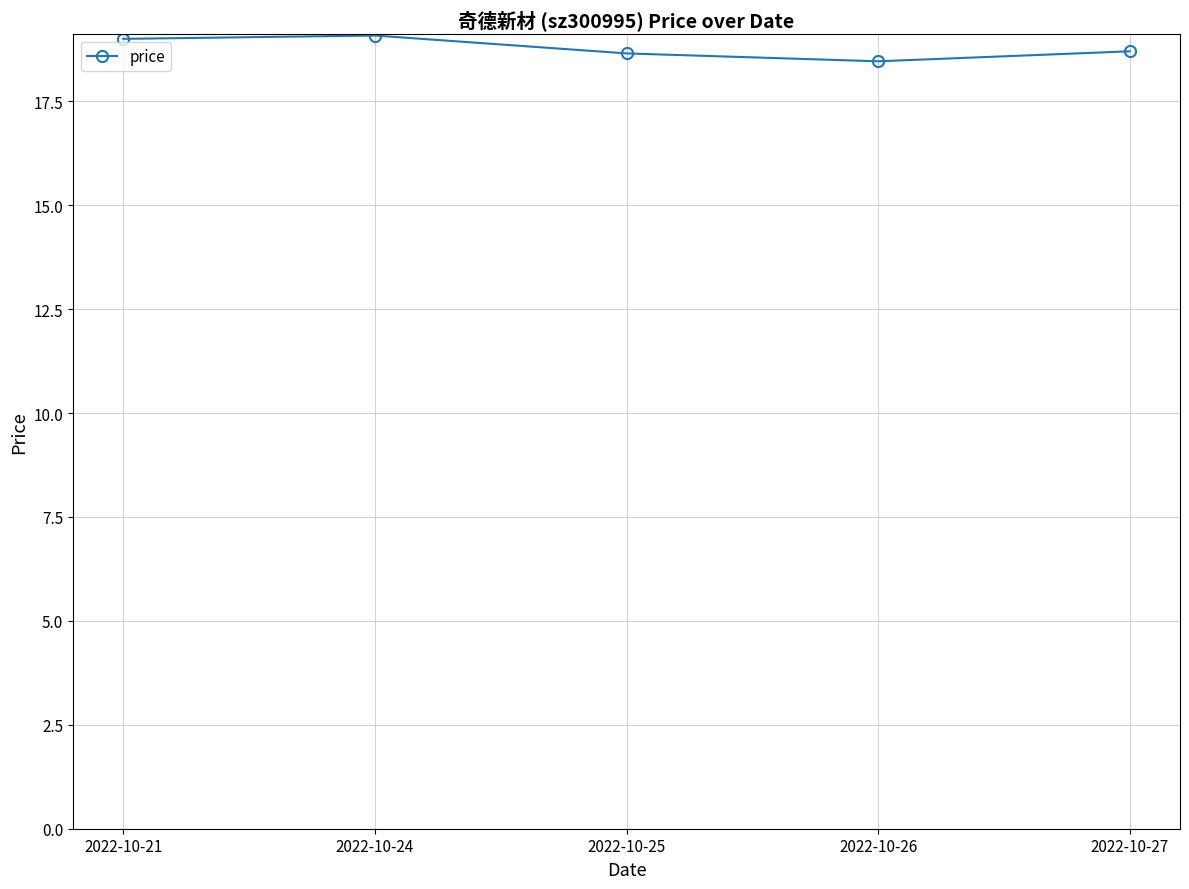

What is the sum of the values at 2022-10-21 and 2022-10-27?

37.7